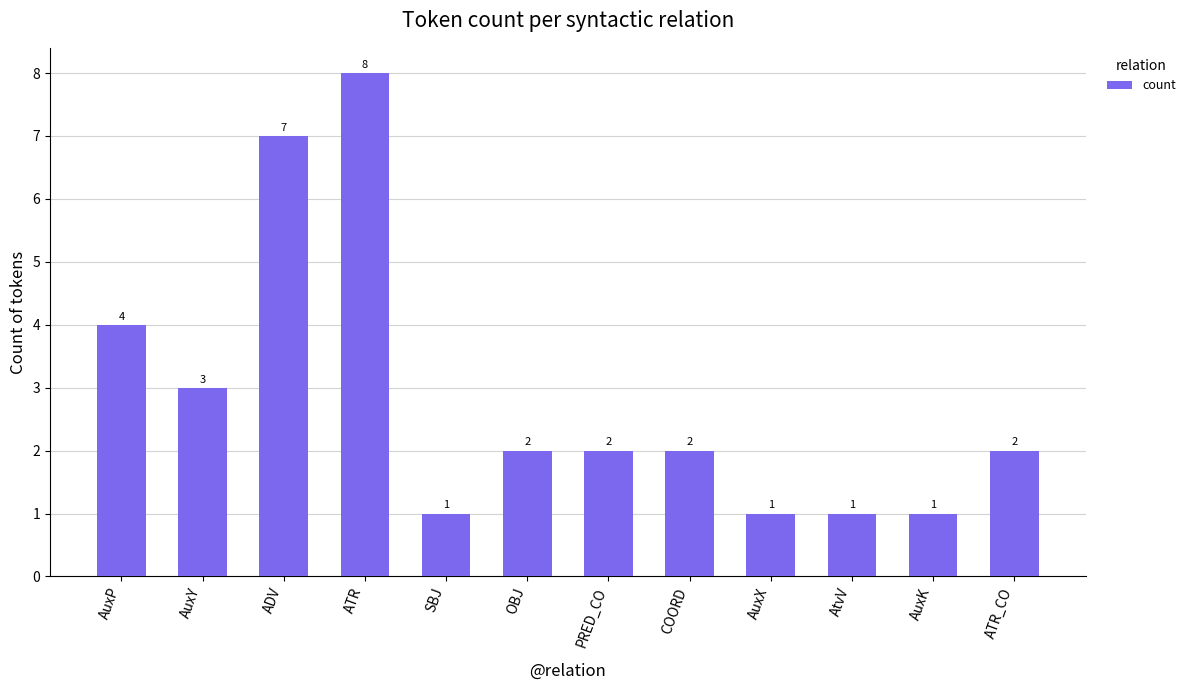

Reading right to left, extract all data points from this chart.

2	1	1	1	2	2	2	1	8	7	3	4